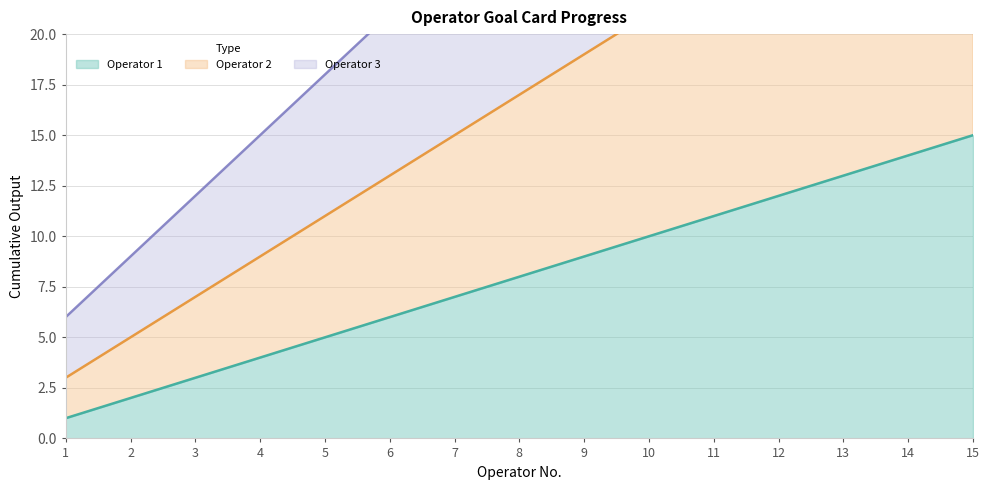

True or false: Operator 1 has more than 1 interior local peaks.

False